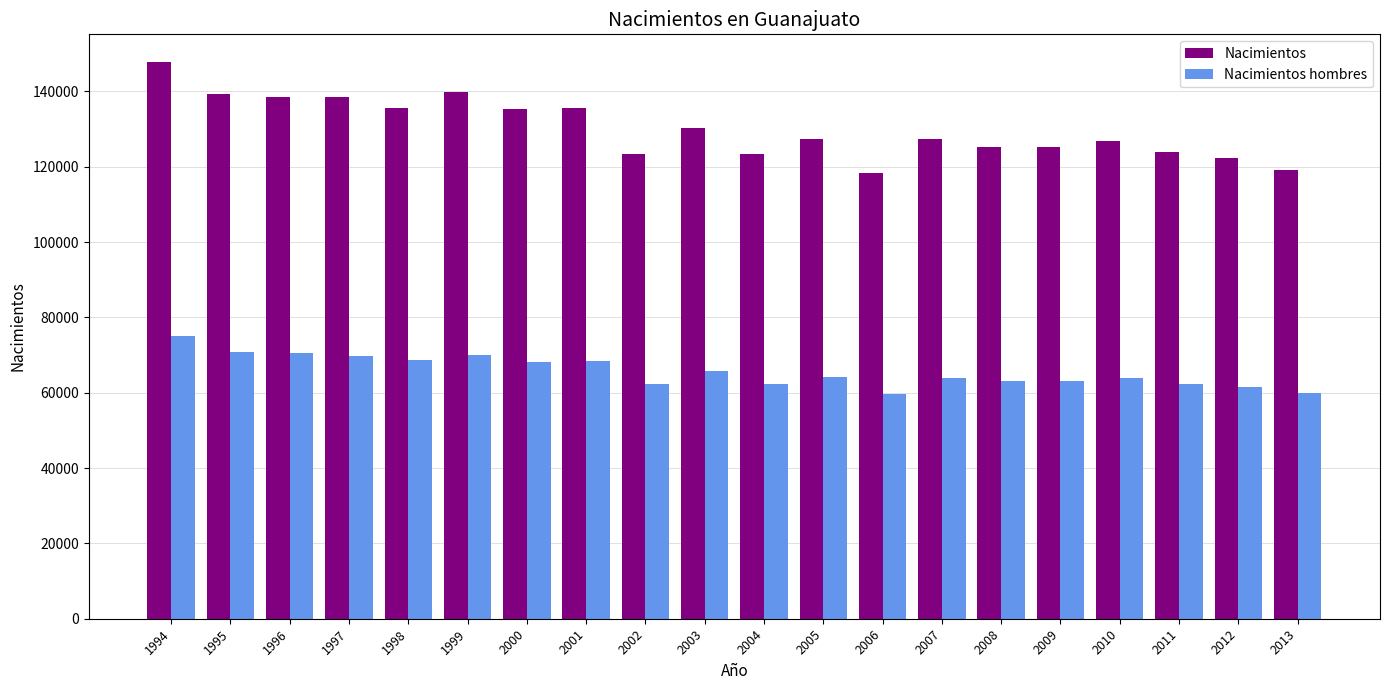

What is the smallest value displayed?

59549